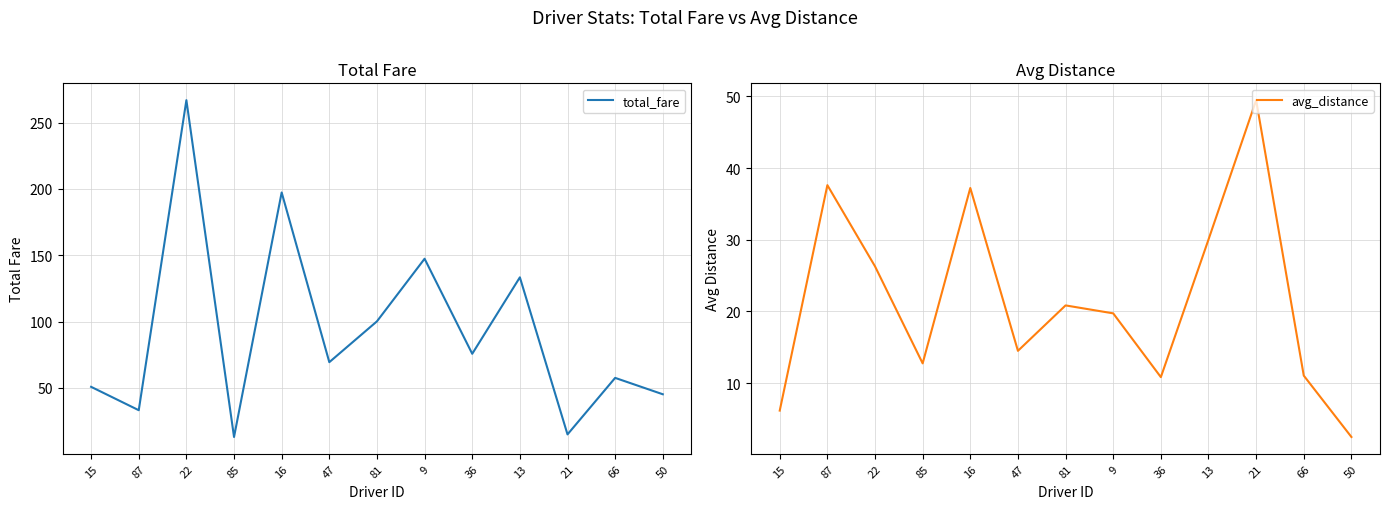

Between 36 and 22, which is larger?

22